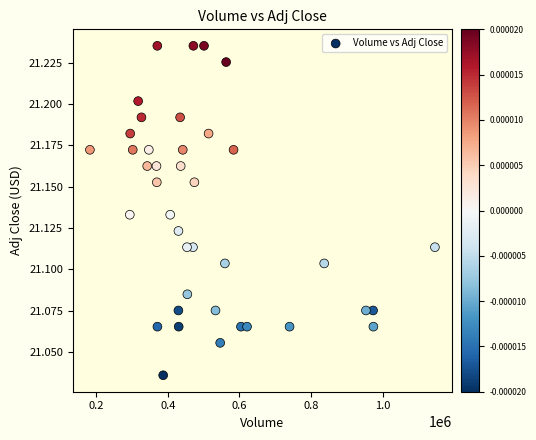

What is the range of X values (max minus min)?

963400.0